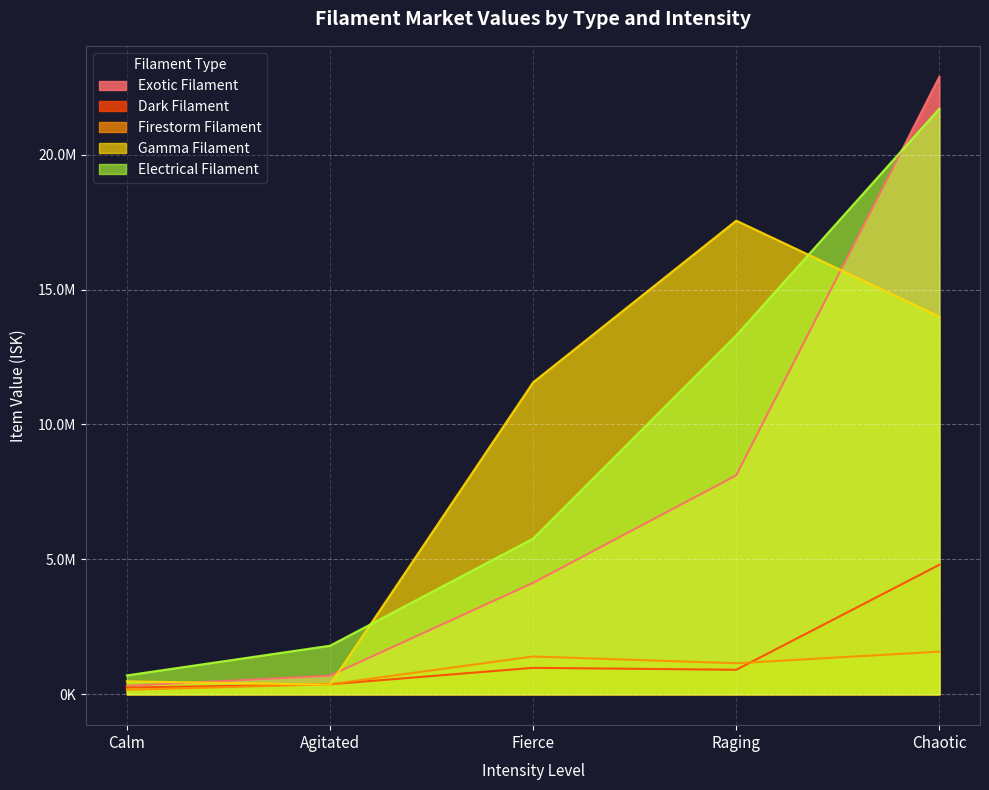

Which series has the largest total across all categories?

Gamma Filament